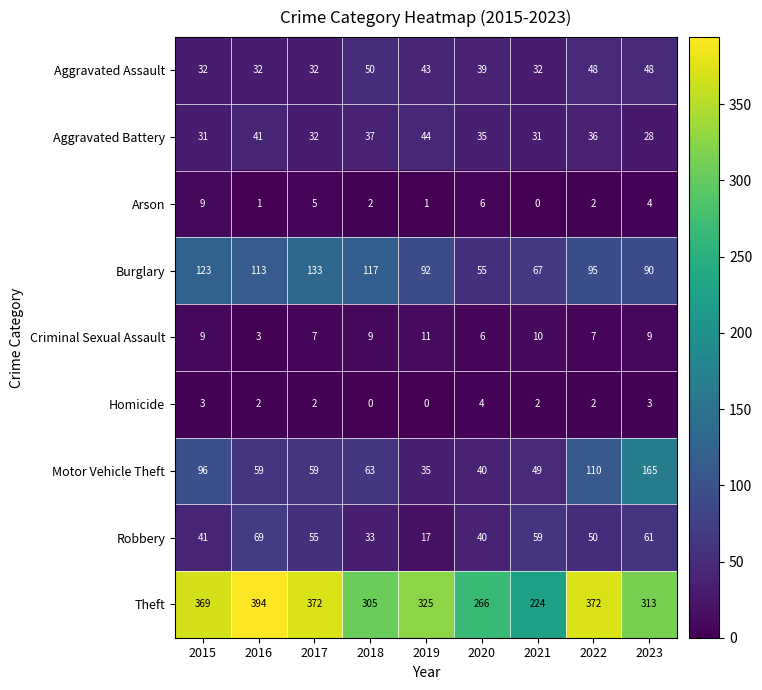

At which category is the sum across all series the highest?

2022